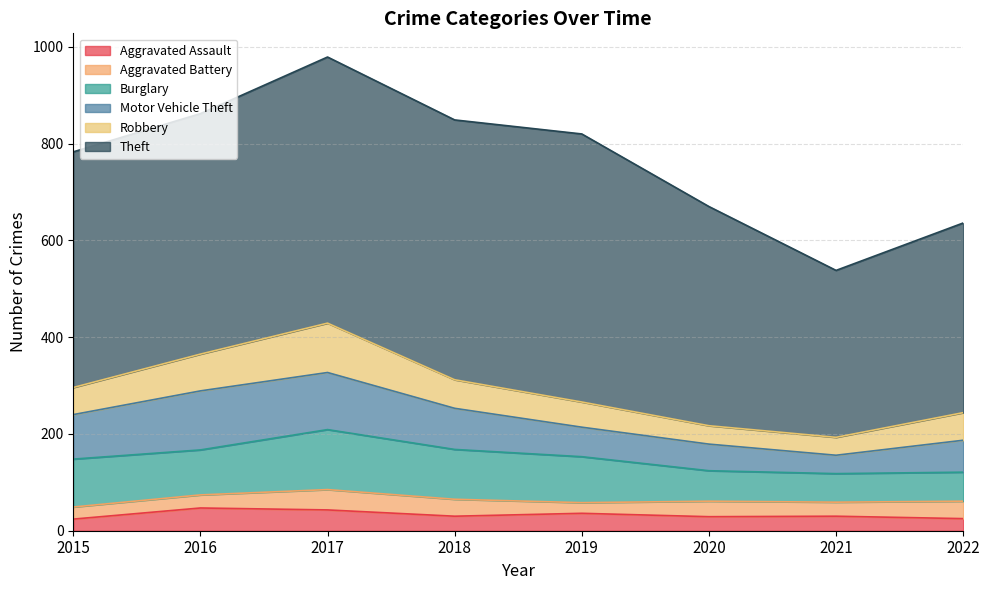

At how many categories does at least one series exceed 407?

6